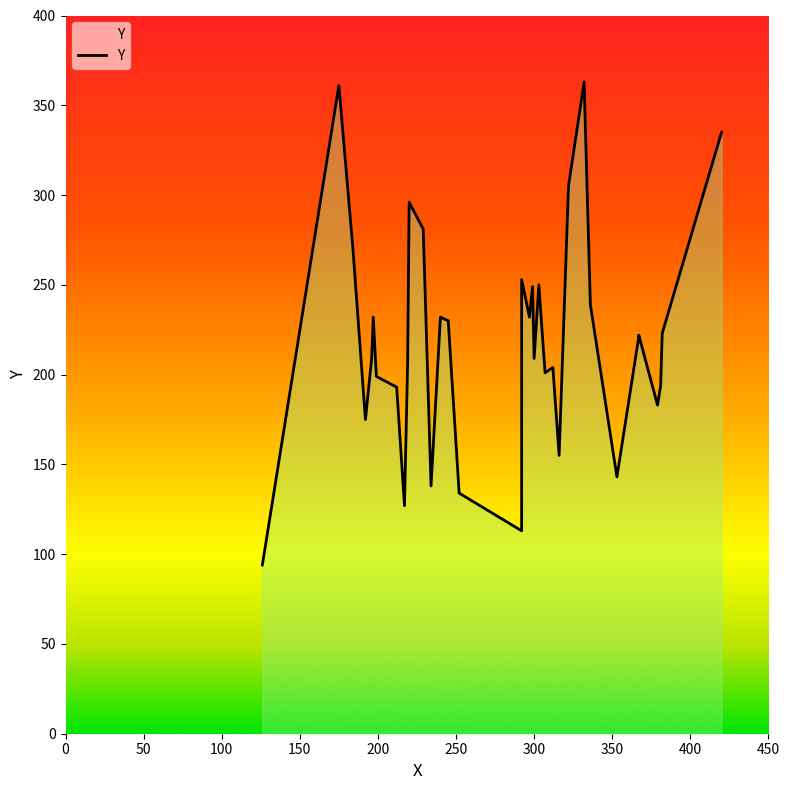

At which category does the chart reach its peak across all series?

332